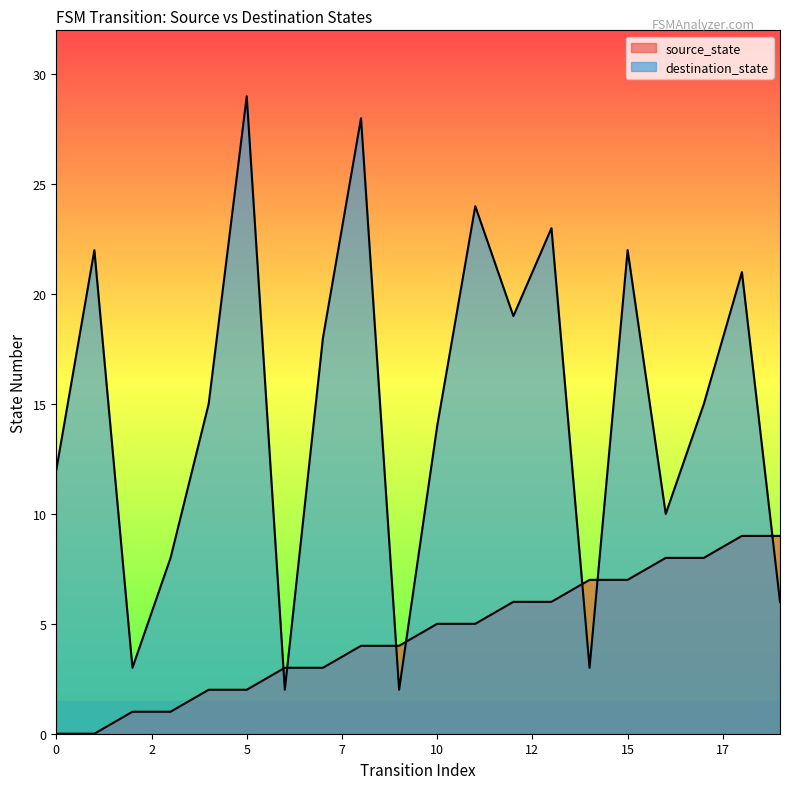

What is the total value across all series at 14?

10